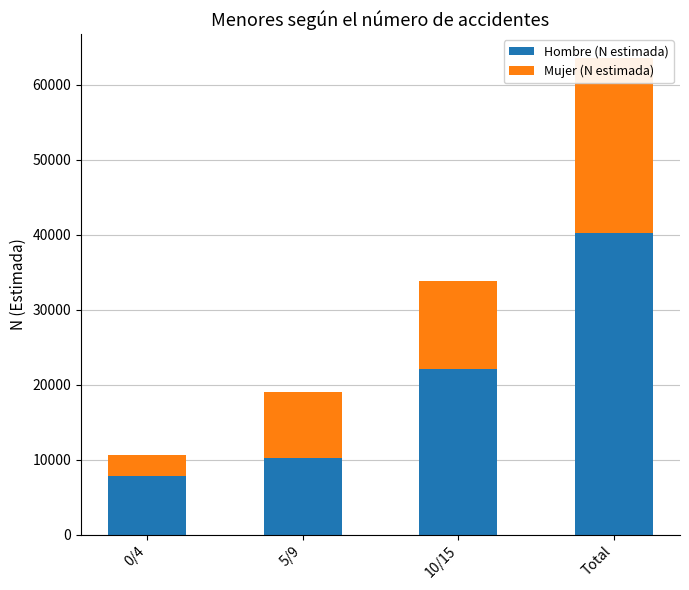

The Hombre (N estimada) series shows 6130 at 5/9. True or false?

False